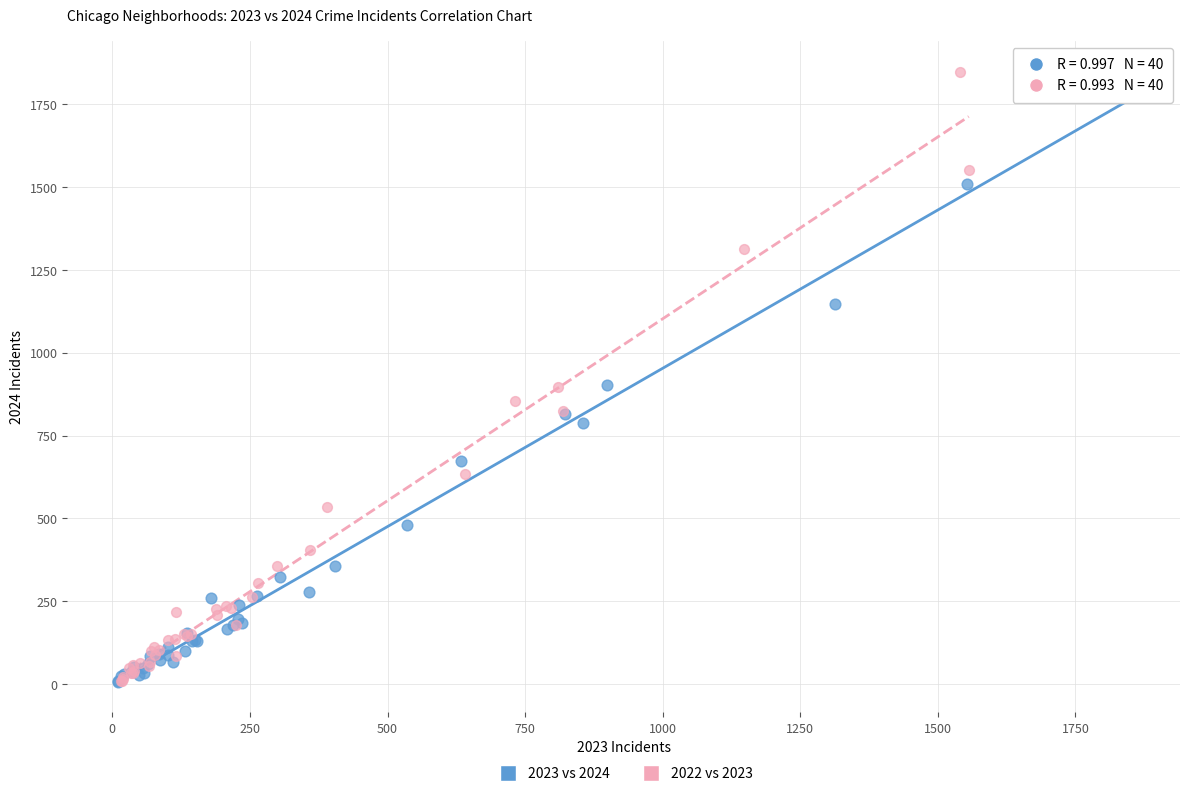

Which series has the largest Y range (max minus min)?

2022 vs 2023